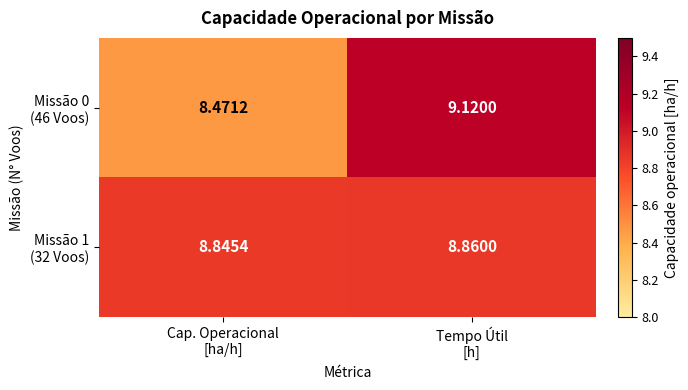

At how many categories does at least one series exceed 8?

2